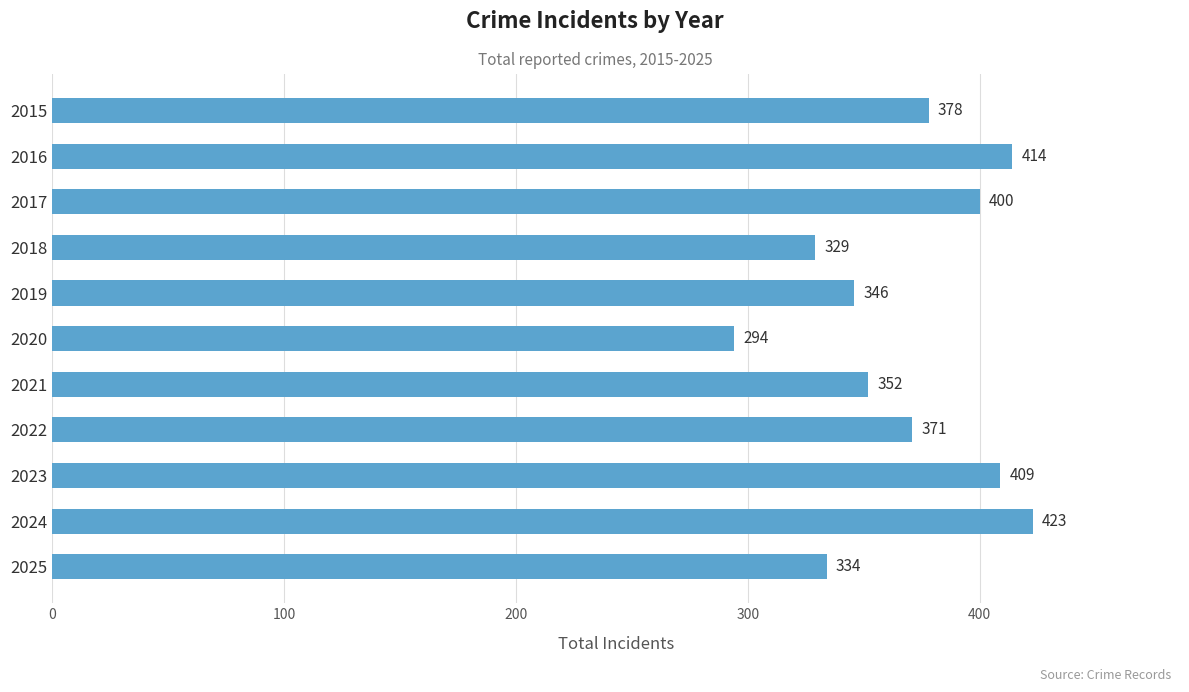

How many values are below 371?

5